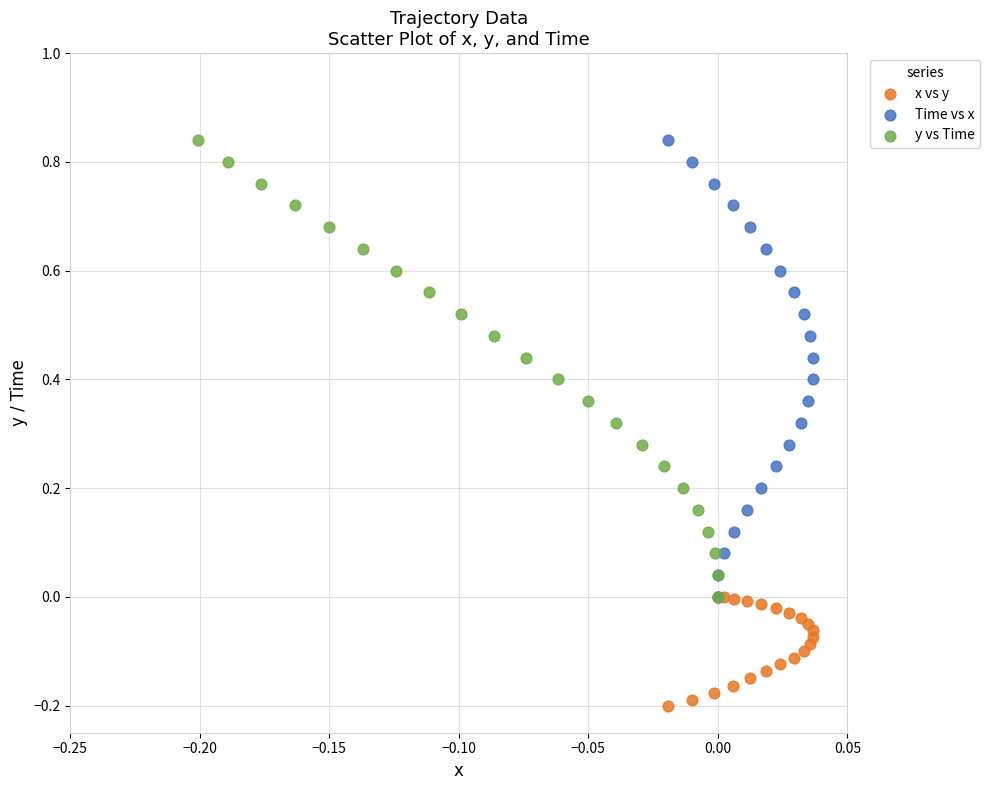

Which series contains the lowest Y value?

x vs y